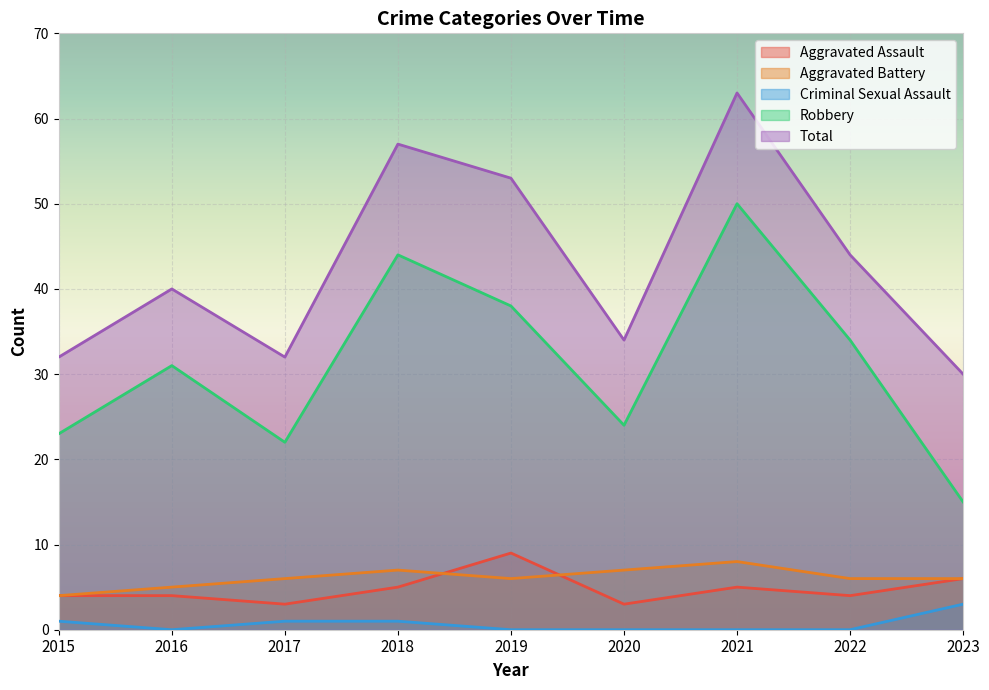

At how many categories does at least one series exceed 59?

1